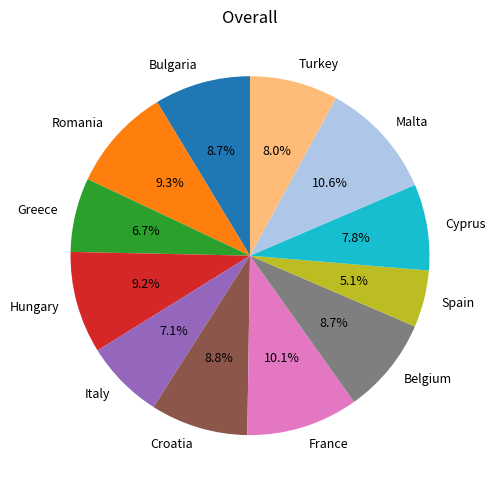

To the nearest percent, what percentage of the pie is France?

10%